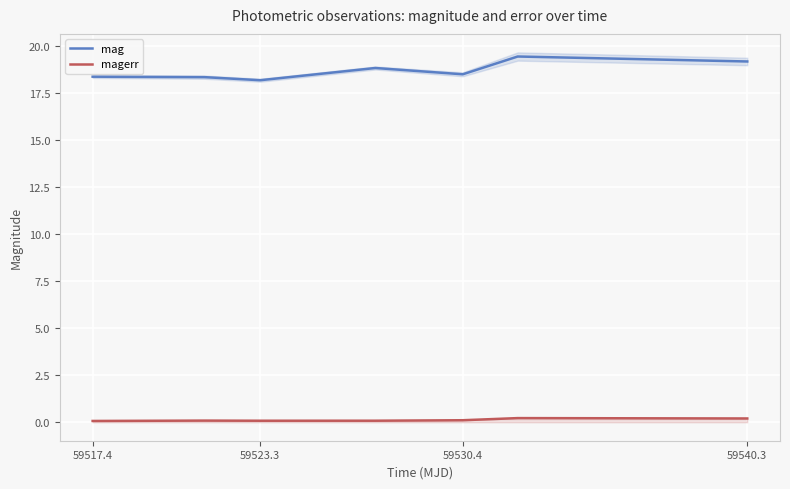

The mag series shows 18.4 at 59517.4. True or false?

True